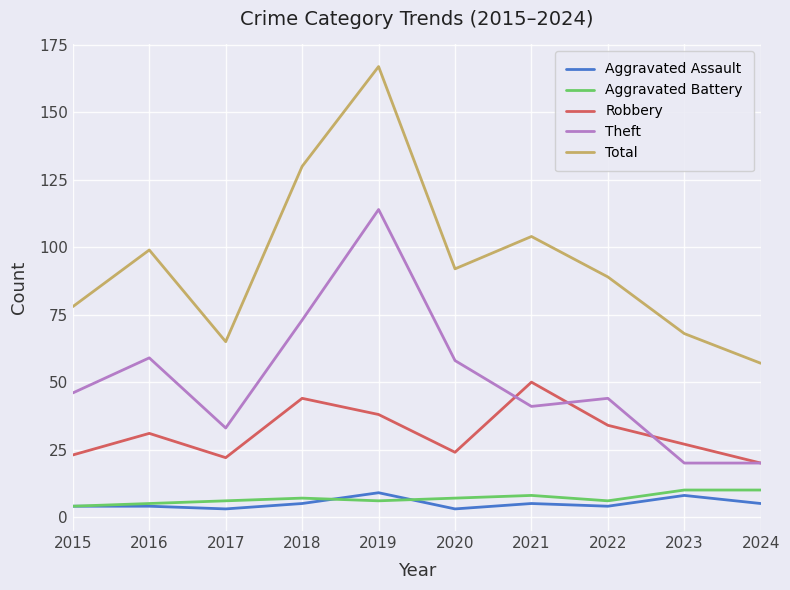

The value of Total at 2016 is 135. True or false?

False